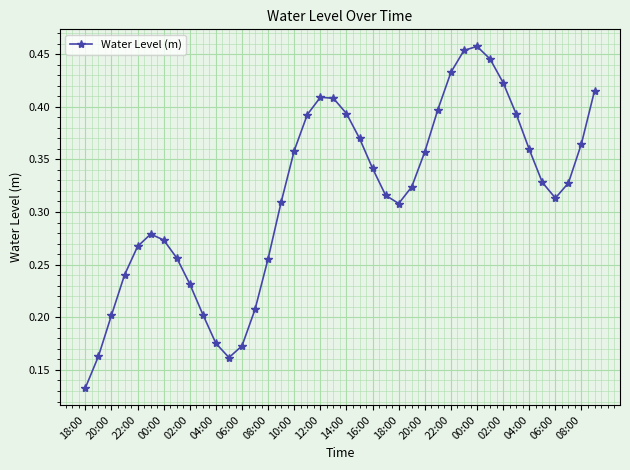

Does the chart have visible grid lines?

Yes